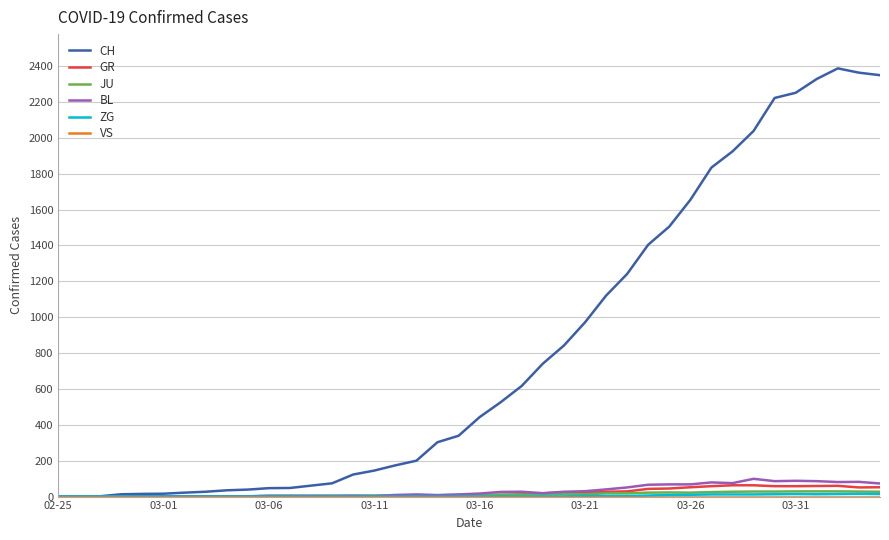

Which series has the widest spread of values?

CH